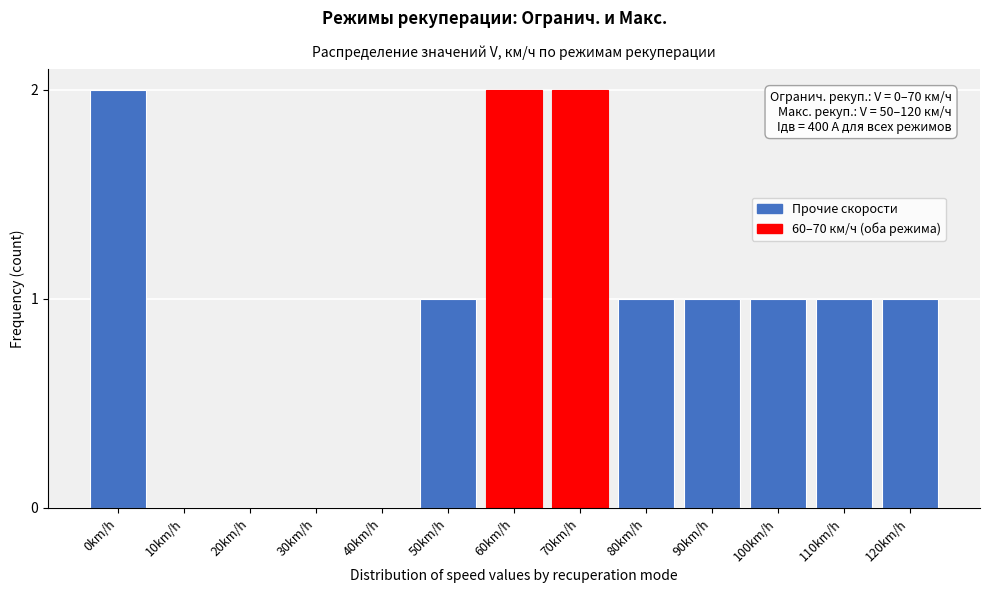

Reading left to right, extract all data points from this chart.

0km/h=2	10km/h=0	20km/h=0	30km/h=0	40km/h=0	50km/h=1	60km/h=2	70km/h=2	80km/h=1	90km/h=1	100km/h=1	110km/h=1	120km/h=1